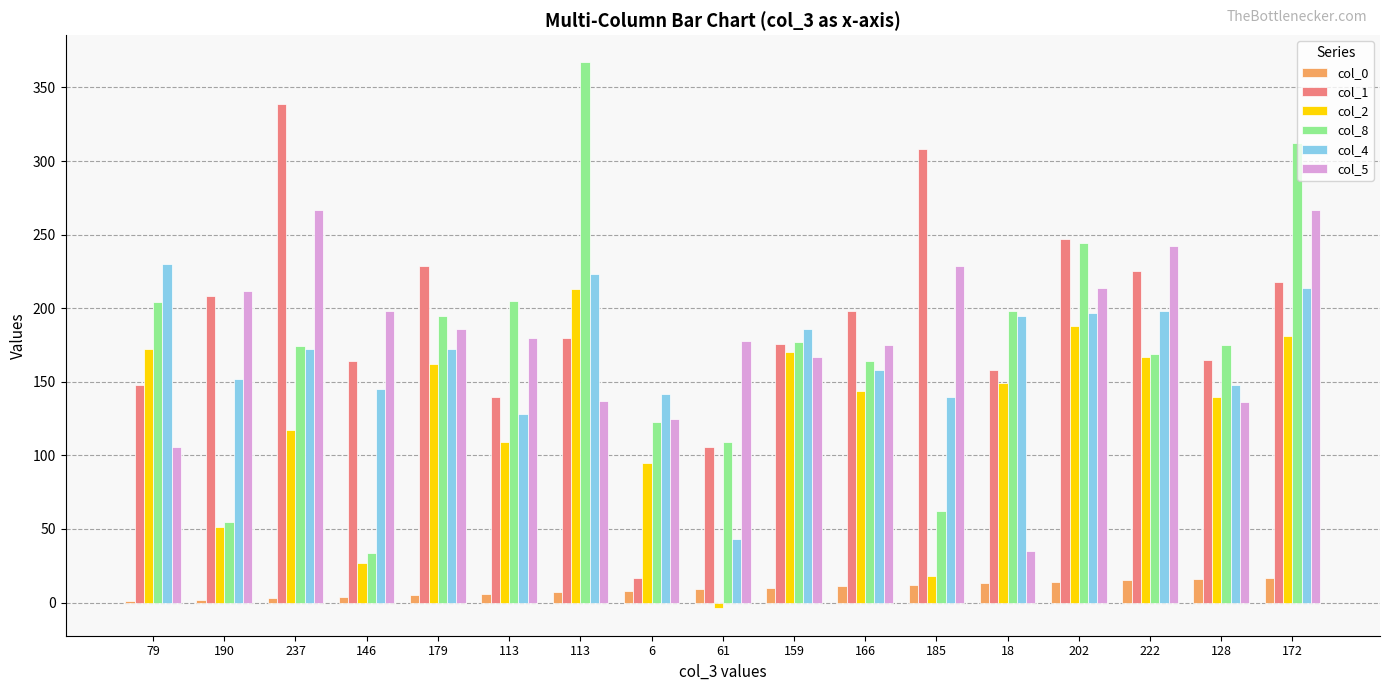

What is the average value of the col_2 series?

123